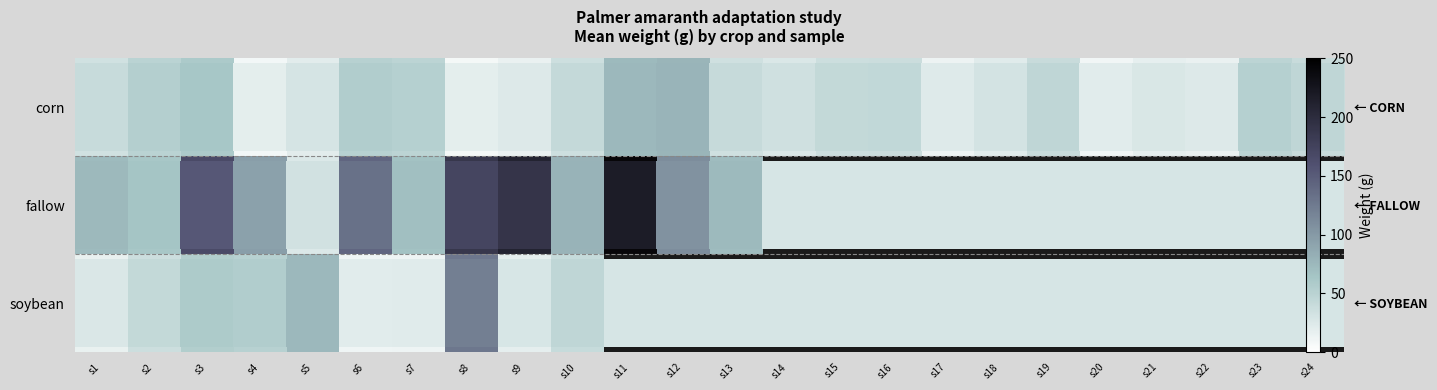

What is the greatest value displayed?

242.0